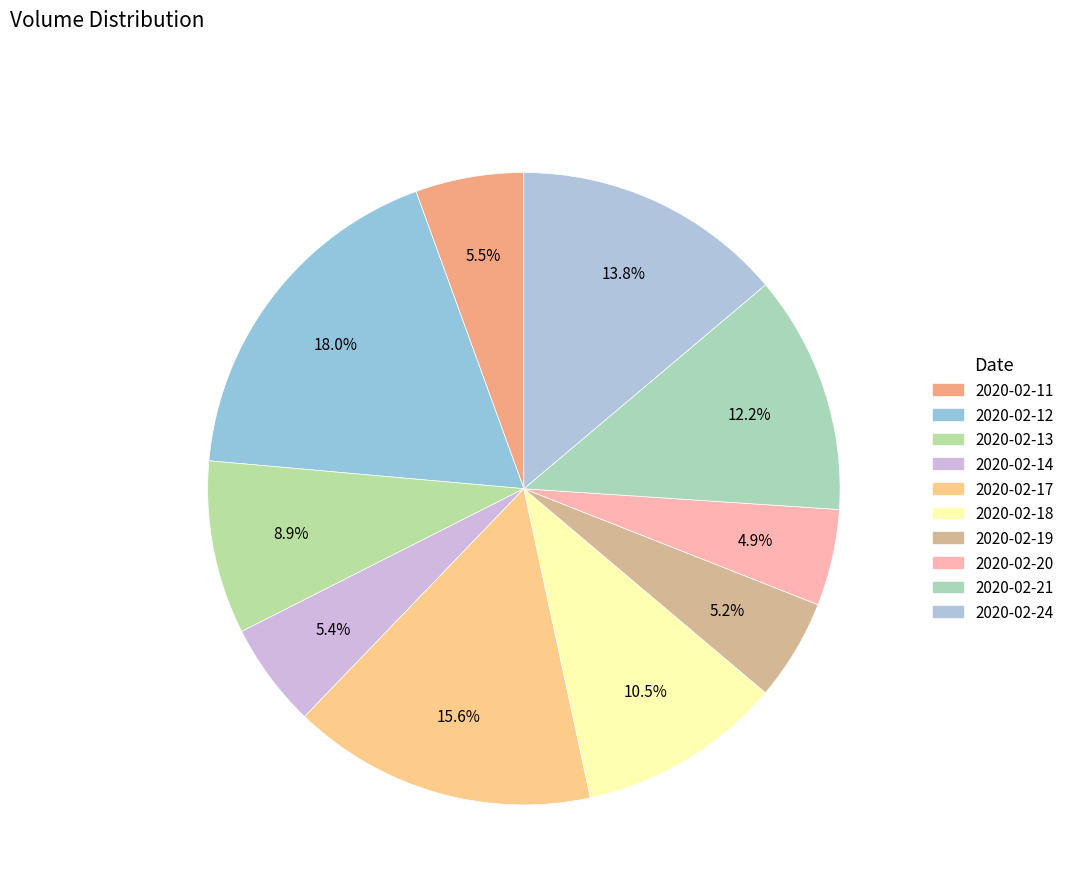

How many slices are in this pie chart?

10